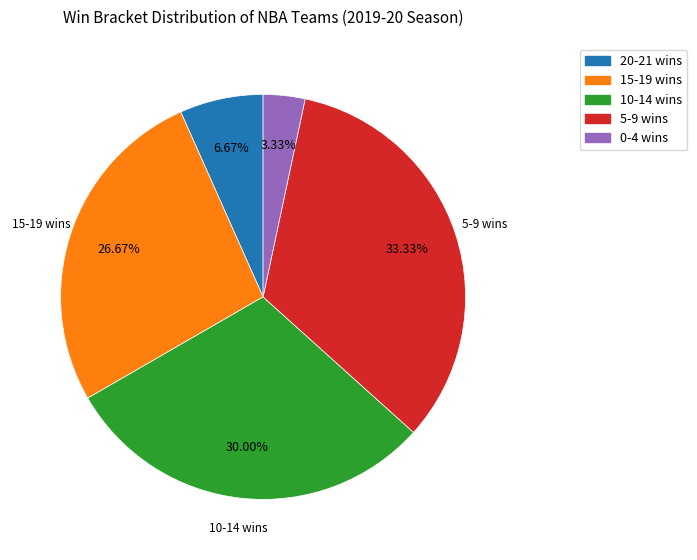

Is there a majority slice in this chart?

No